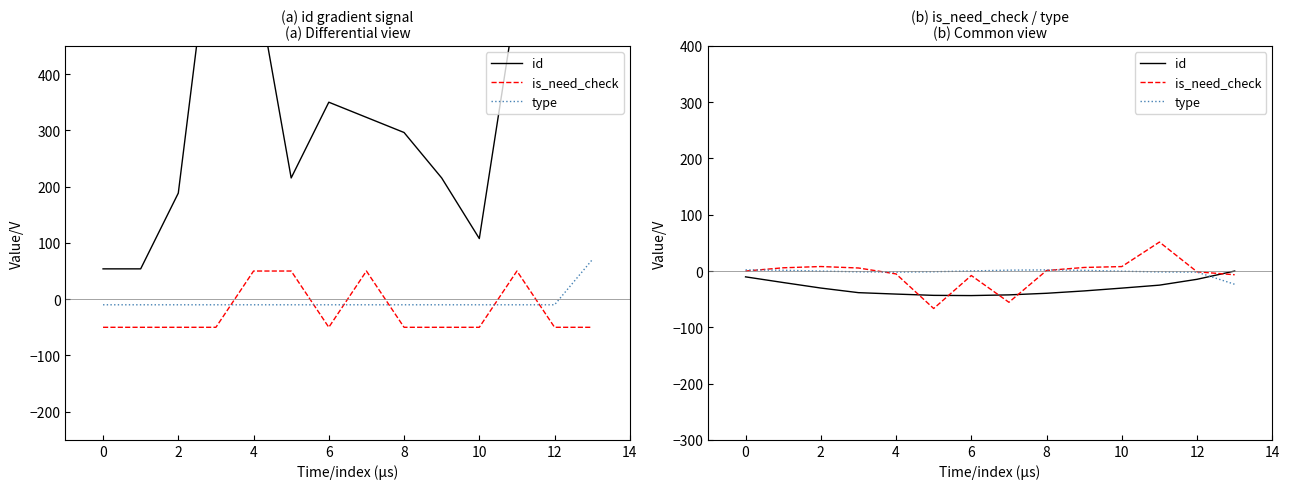

Is the value of is_need_check at −2 greater than the value of id at 0?

Yes